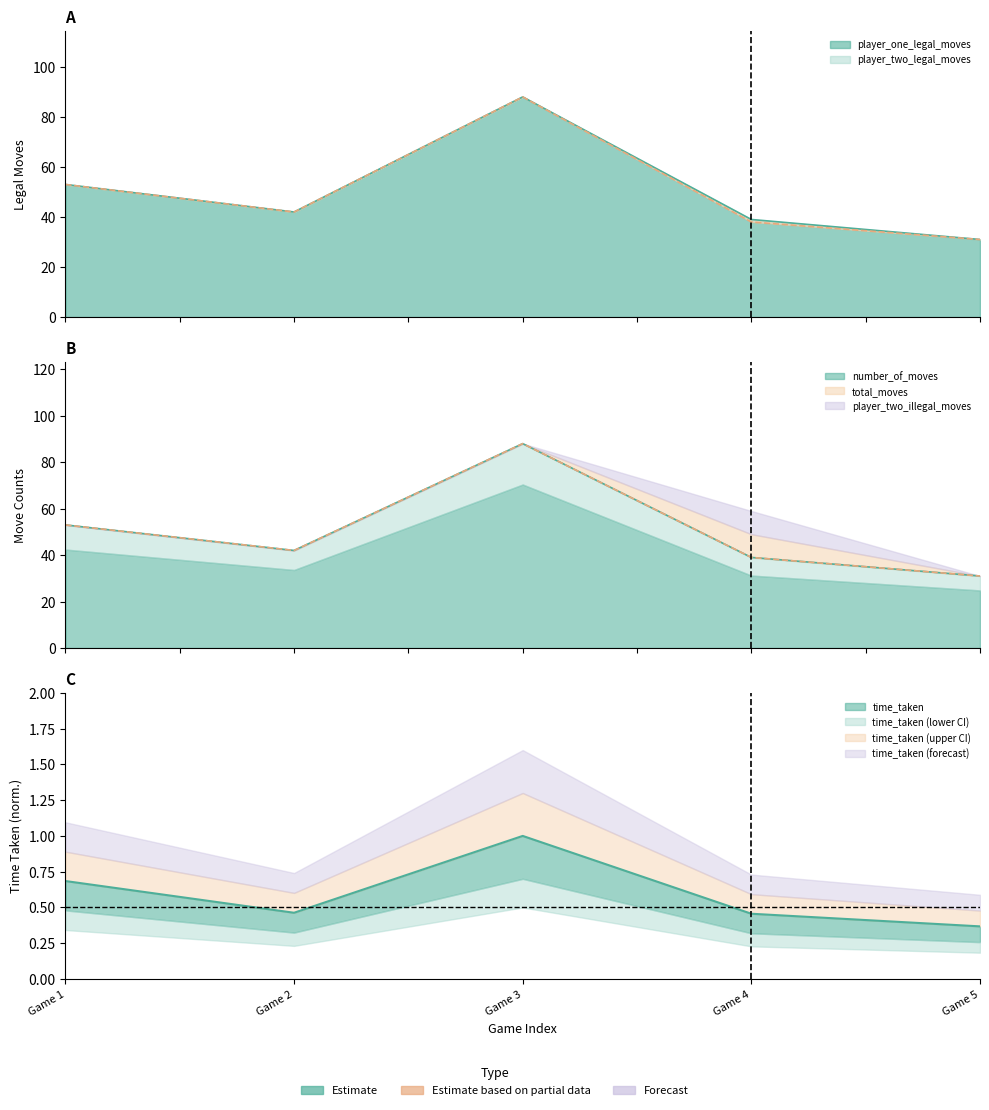

Between Game 3 and Game 5, which series saw the biggest shift?

player_one_legal_moves